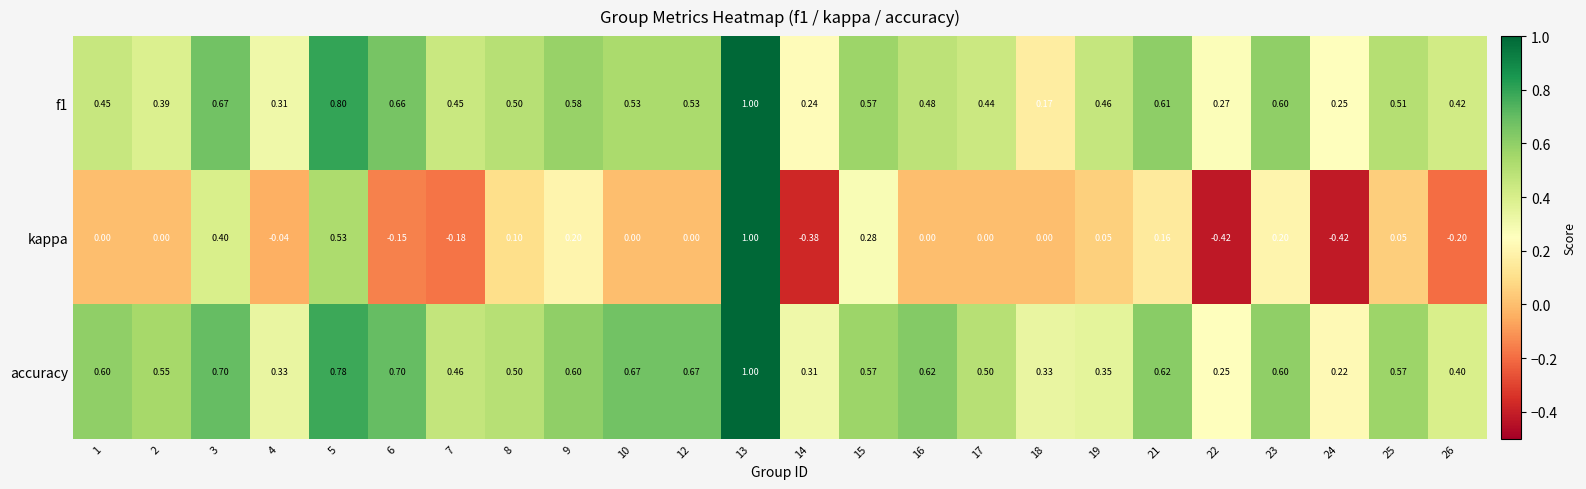

Which series has the largest range (max minus min)?

kappa